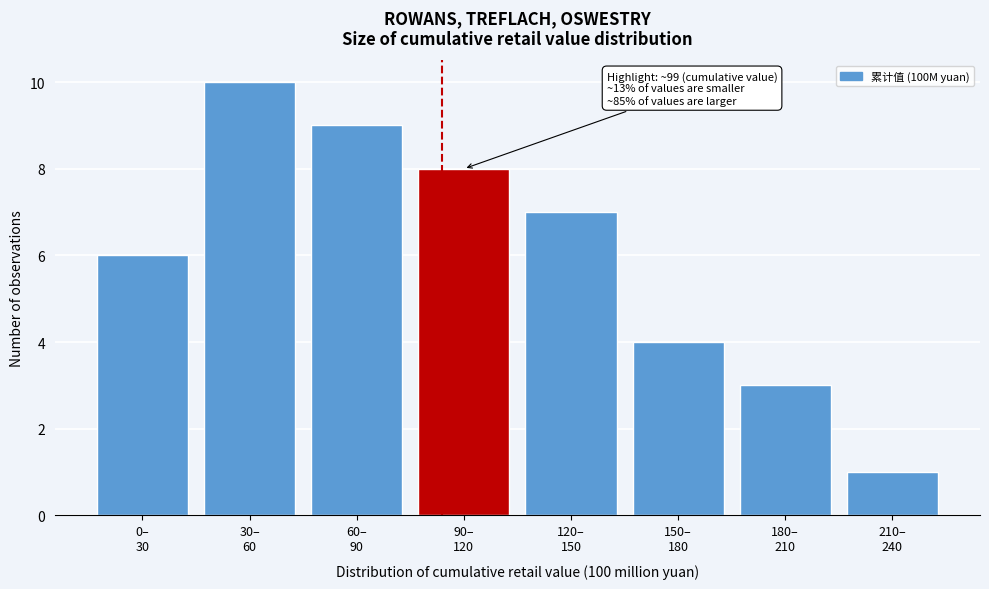

Reading left to right, extract all data points from this chart.

6	10	9	8	7	4	3	1